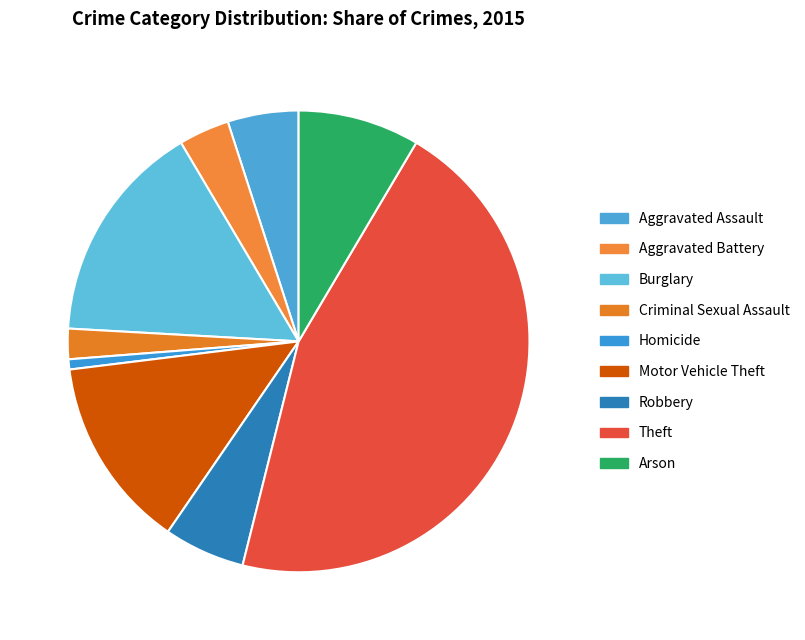

Is it true that Homicide is 11% of the pie?

False